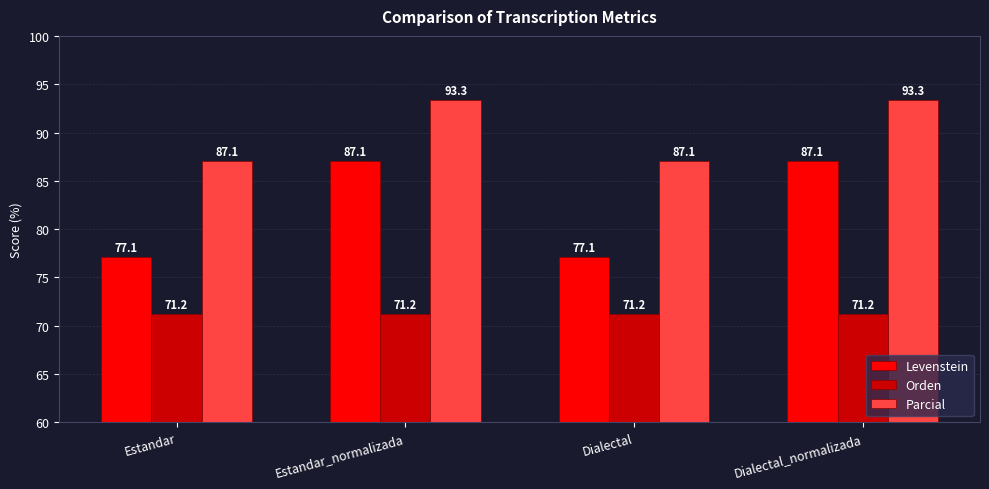

Between Dialectal and Dialectal_normalizada, which series saw the biggest shift?

Levenstein